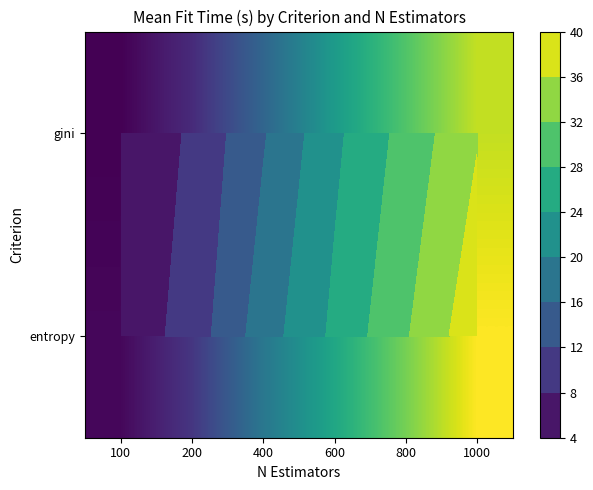

At which label does entropy reach its peak?

1000